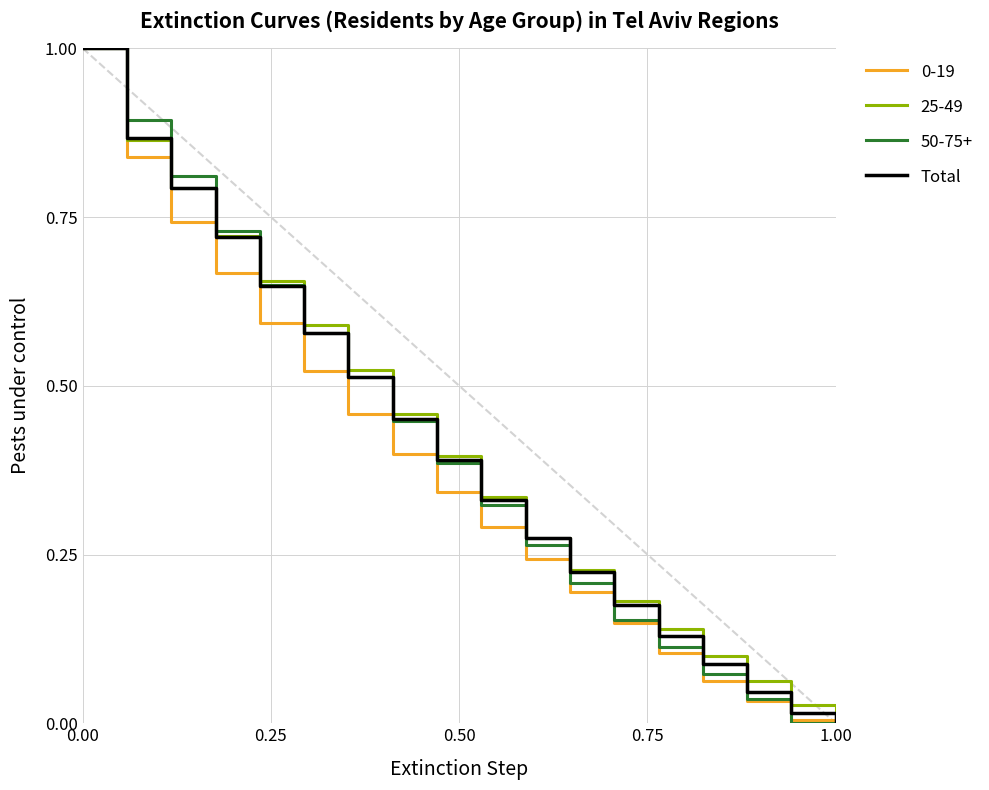

What is the highest value of the 50-75+ series?

1.0